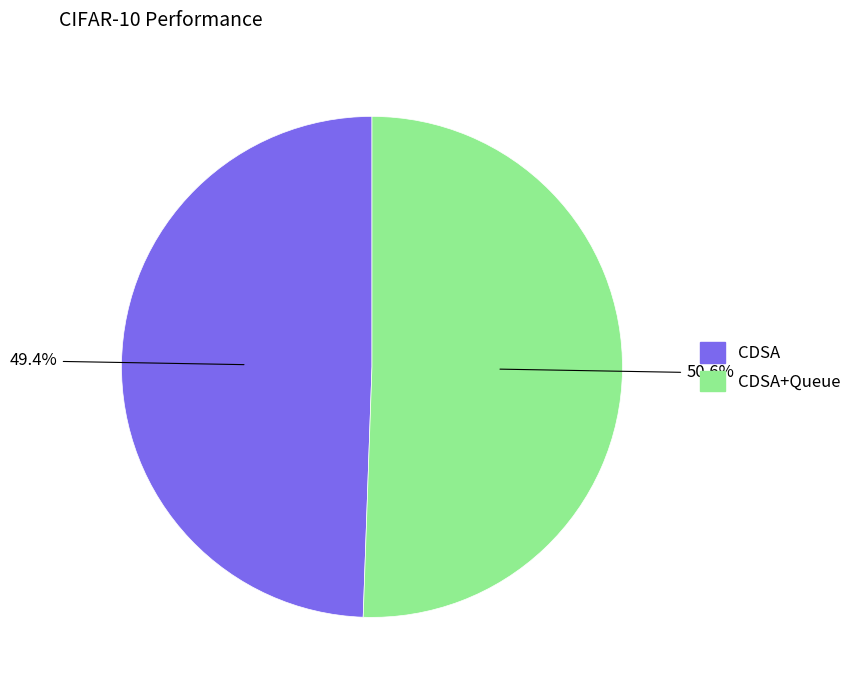

Count the number of slices in the pie.

2